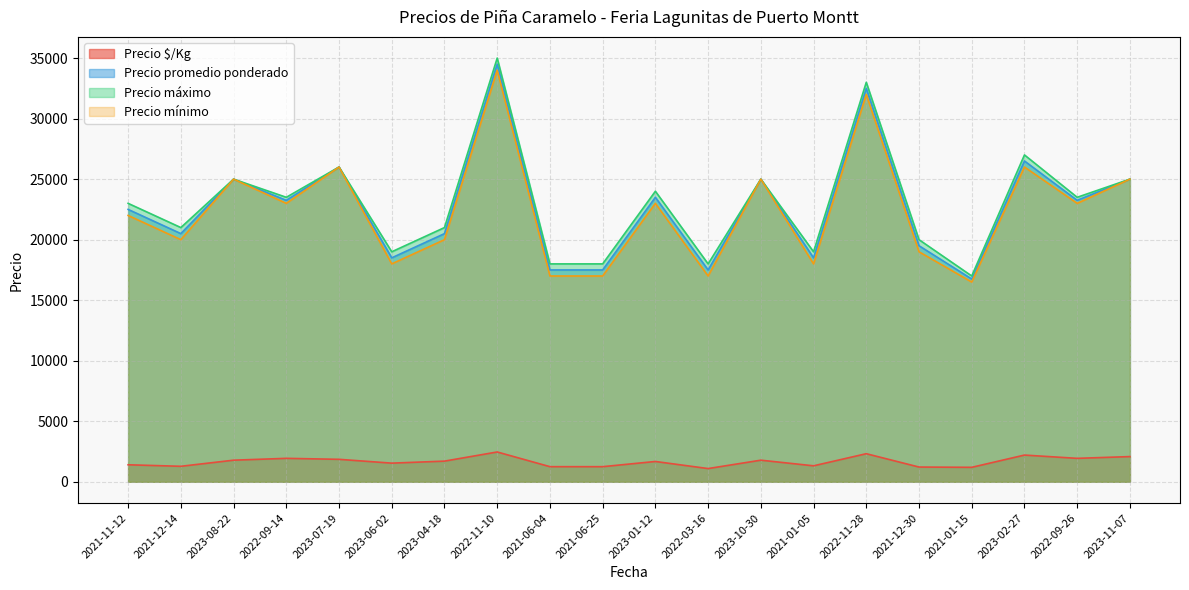

Reading right to left, extract all data points from this chart.

Precio $/Kg: 2083	1938	2208	1196	1219	2321	1321	1786	1094	1679	1250	1250	2464	1708	1542	1857	1938	1786	1281	1406
Precio promedio ponderado: 25000	23250	26500	16750	19500	32500	18500	25000	17500	23500	17500	17500	34500	20500	18500	26000	23250	25000	20500	22500
Precio máximo: 25000	23500	27000	17000	20000	33000	19000	25000	18000	24000	18000	18000	35000	21000	19000	26000	23500	25000	21000	23000
Precio mínimo: 25000	23000	26000	16500	19000	32000	18000	25000	17000	23000	17000	17000	34000	20000	18000	26000	23000	25000	20000	22000